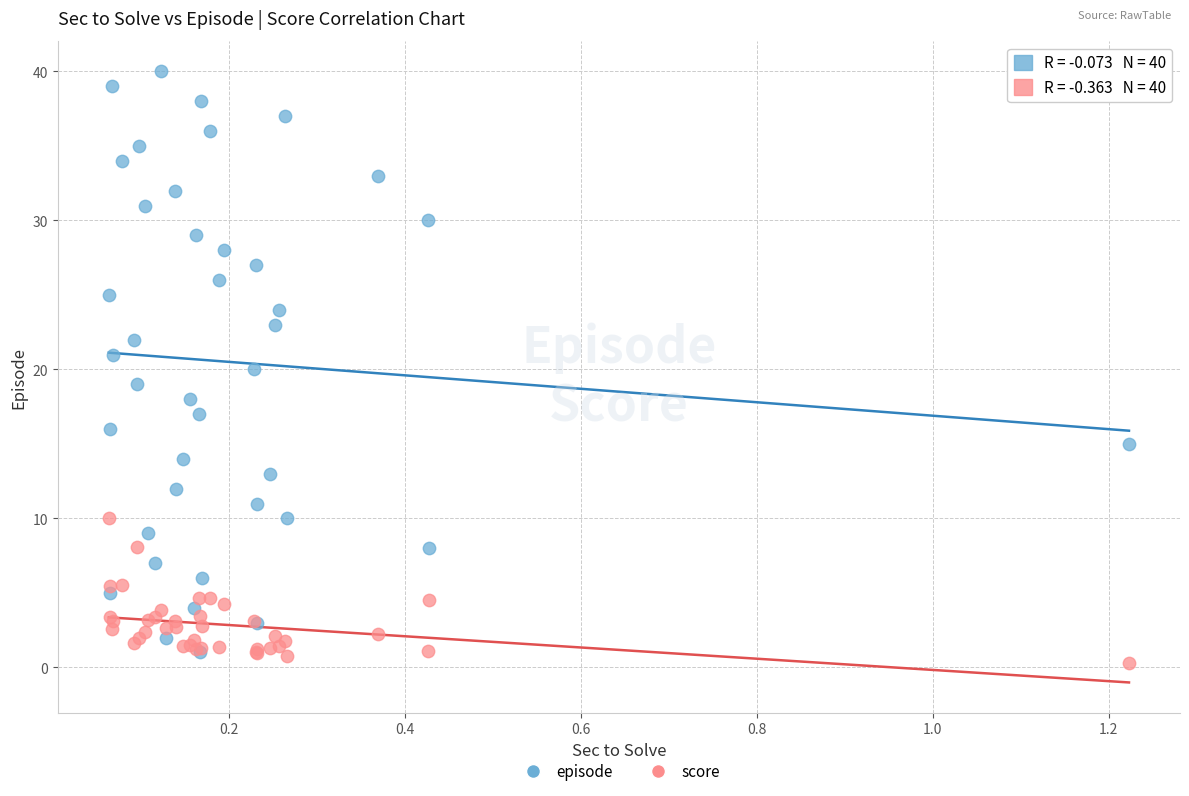

Which series contains the highest Y value?

episode